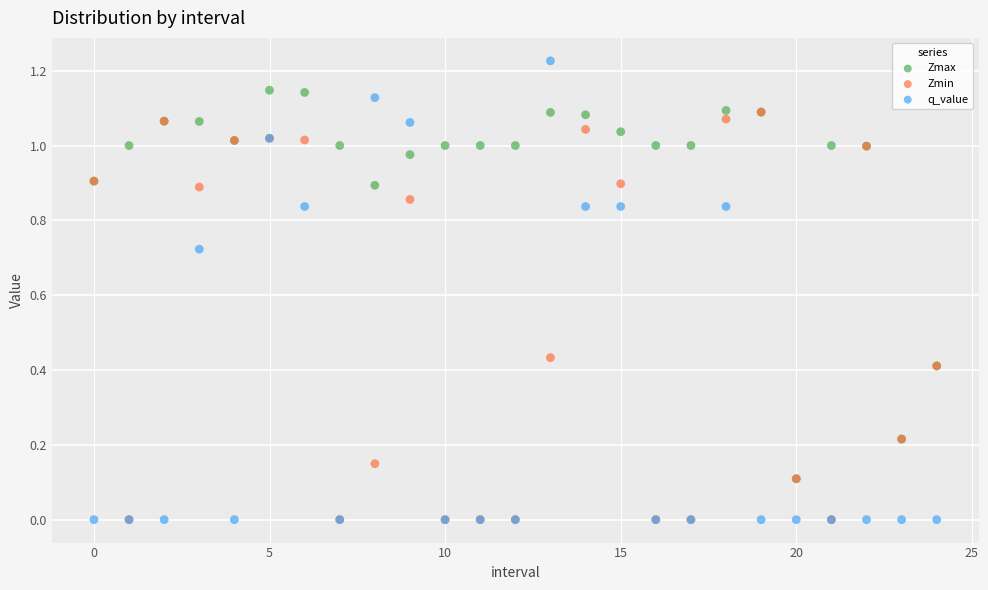

Which series has the largest Y range (max minus min)?

q_value